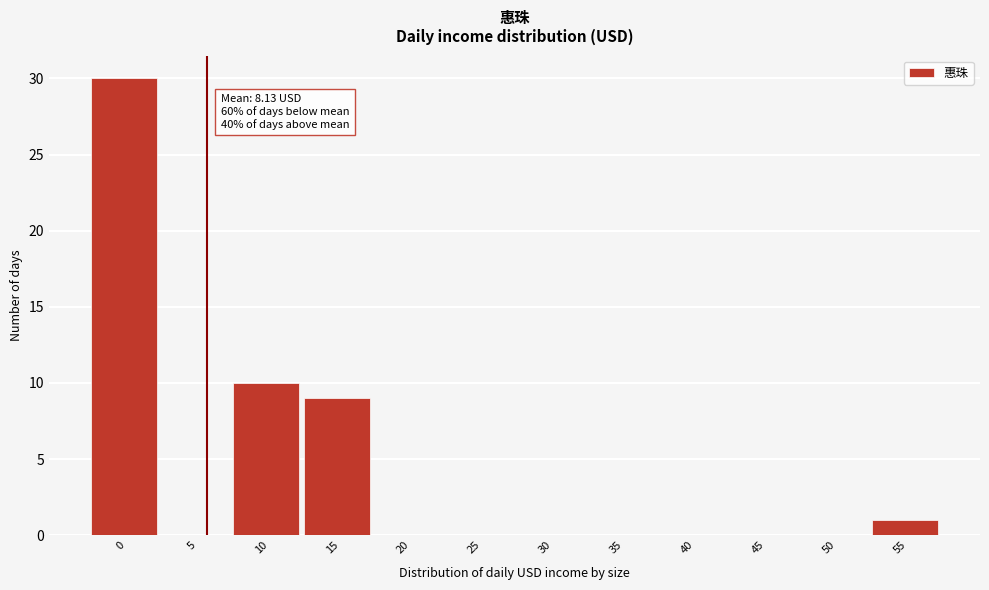

Reading left to right, list all the values displayed in this chart.

0=30	5=0	10=10	15=9	20=0	25=0	30=0	35=0	40=0	45=0	50=0	55=1